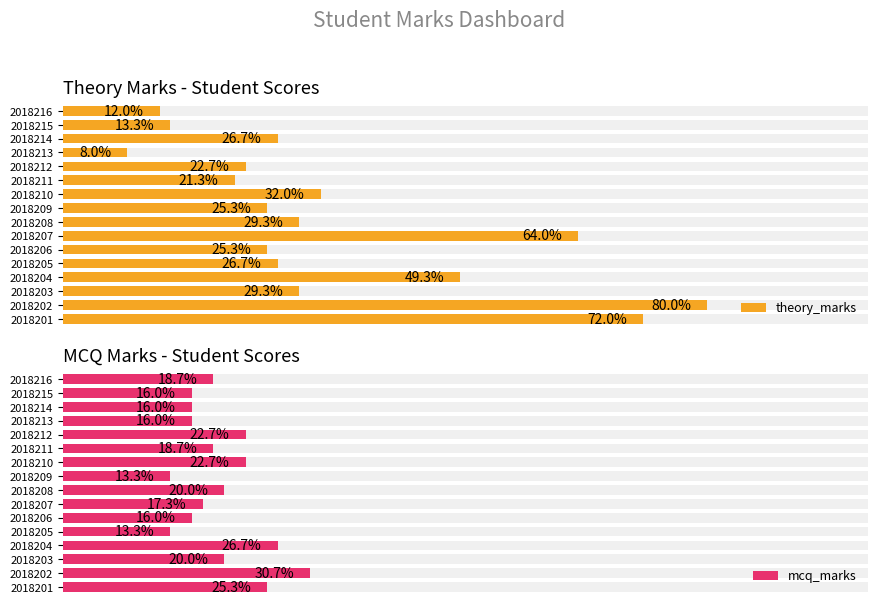

Which series has the largest total across all categories?

theory_marks